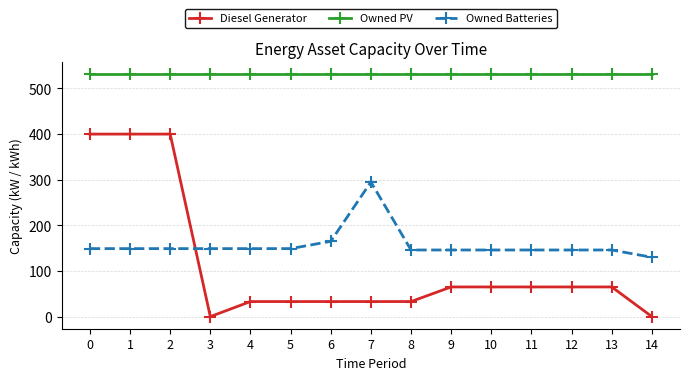

Count the number of categories in the chart.

15